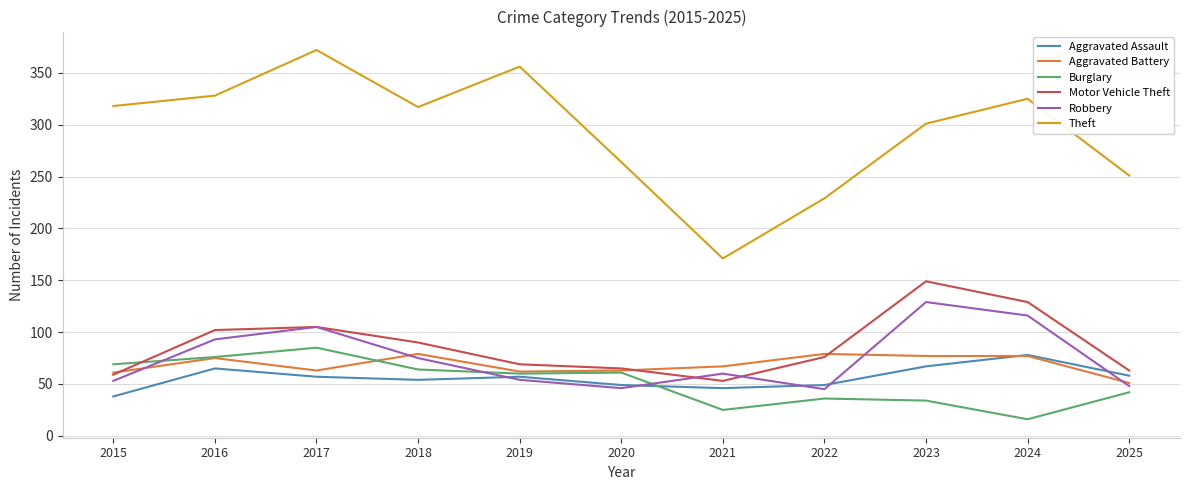

Is the value of Theft at 2015 greater than the value of Aggravated Battery at 2025?

Yes